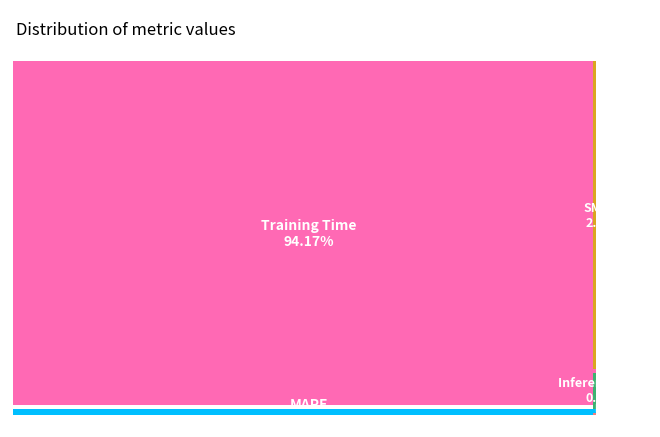

The Training Time slice represents 94% of the pie. True or false?

True